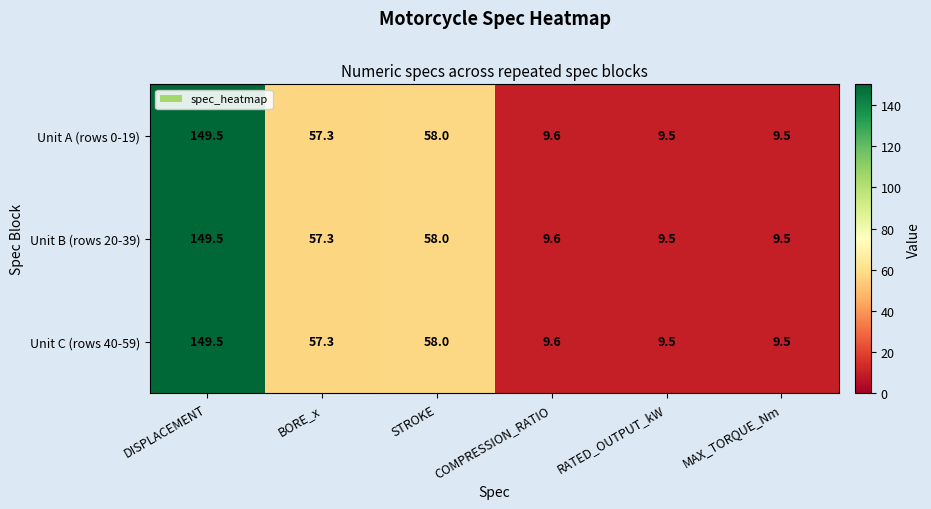

At which label does Unit B (rows 20-39) first exceed 57?

DISPLACEMENT